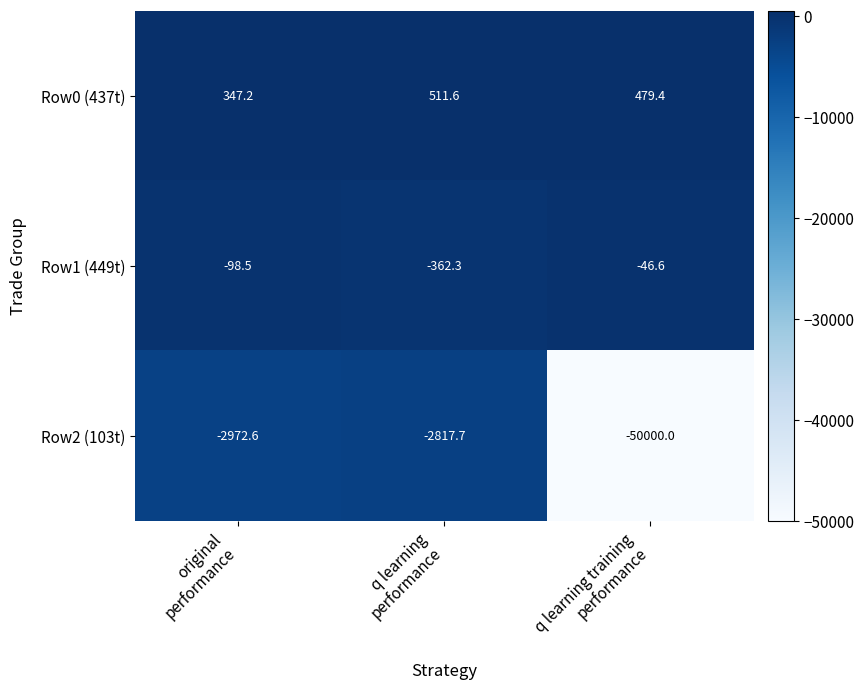

What is the difference between the second highest and minimum values in the Row1 (449t) series?

263.8